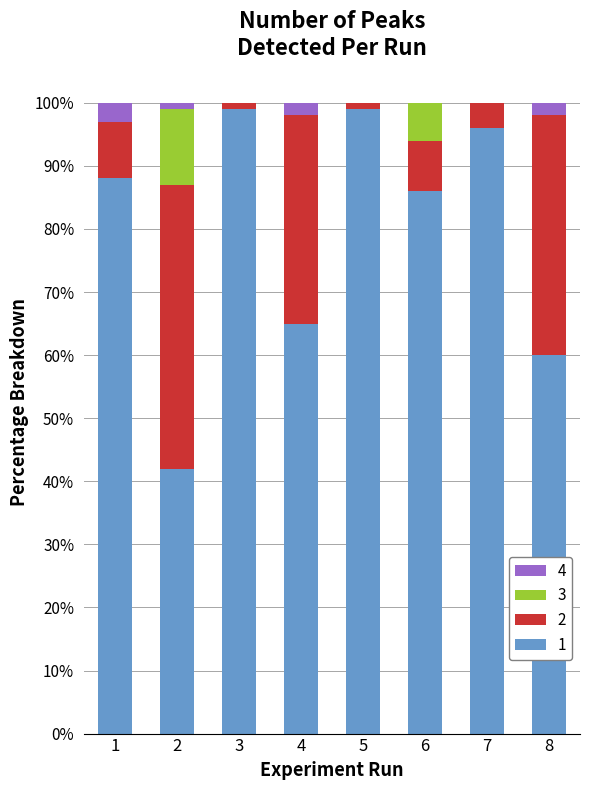

At 2, list the series in order from smallest to largest.

4, 3, 1, 2